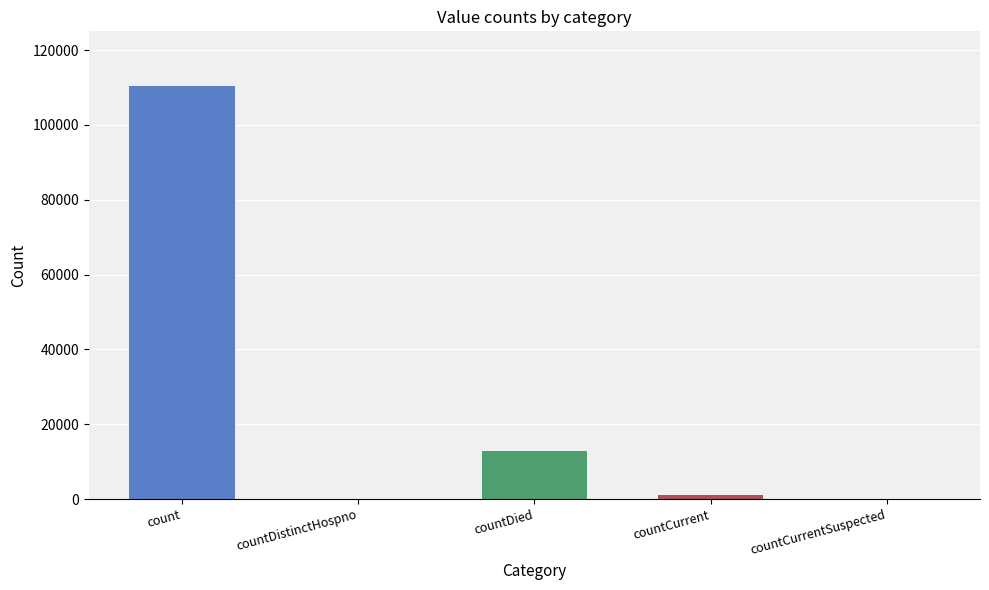

What is the sum of all values?

124432